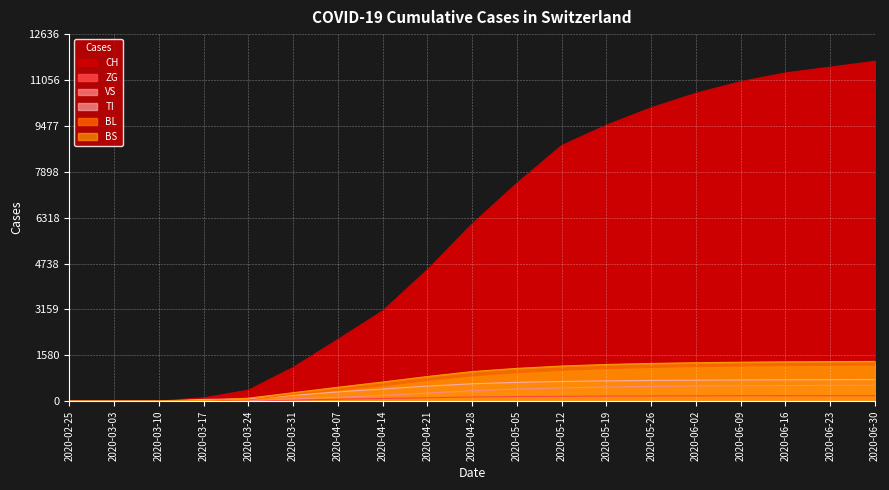

Which series has the largest total across all categories?

CH